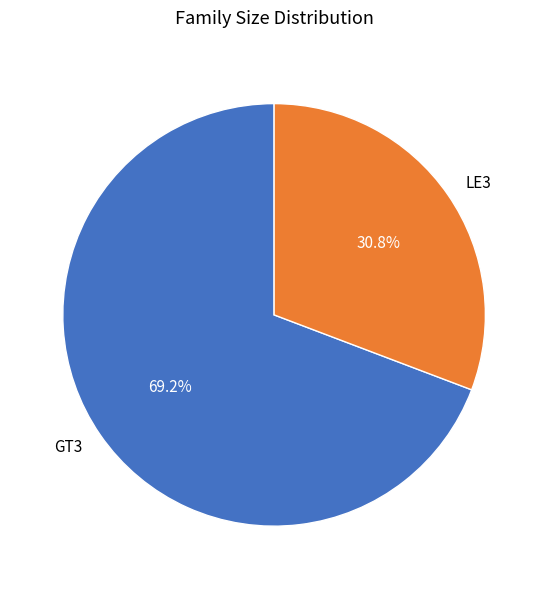

How much of the chart is everything except LE3?

69.2%